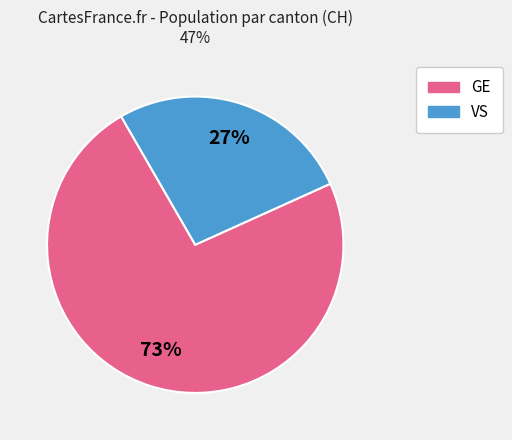

Is there any slice that represents more than half of the pie?

Yes